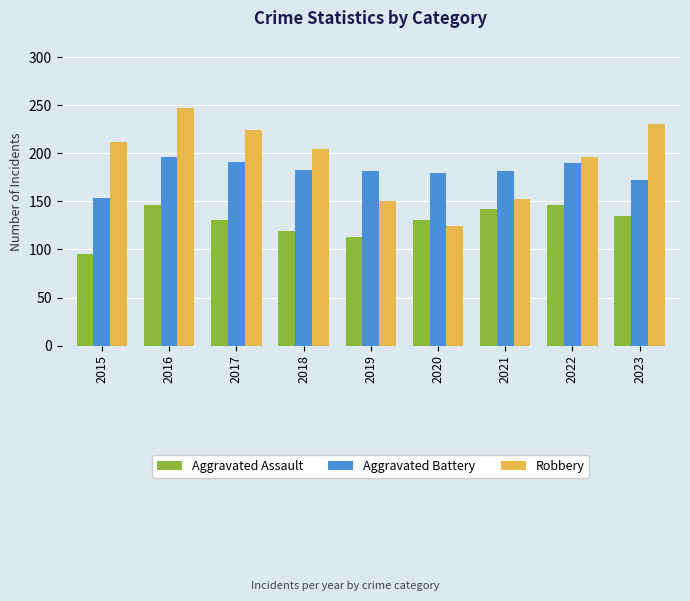

Which category has the highest value in the Aggravated Battery series?

2016